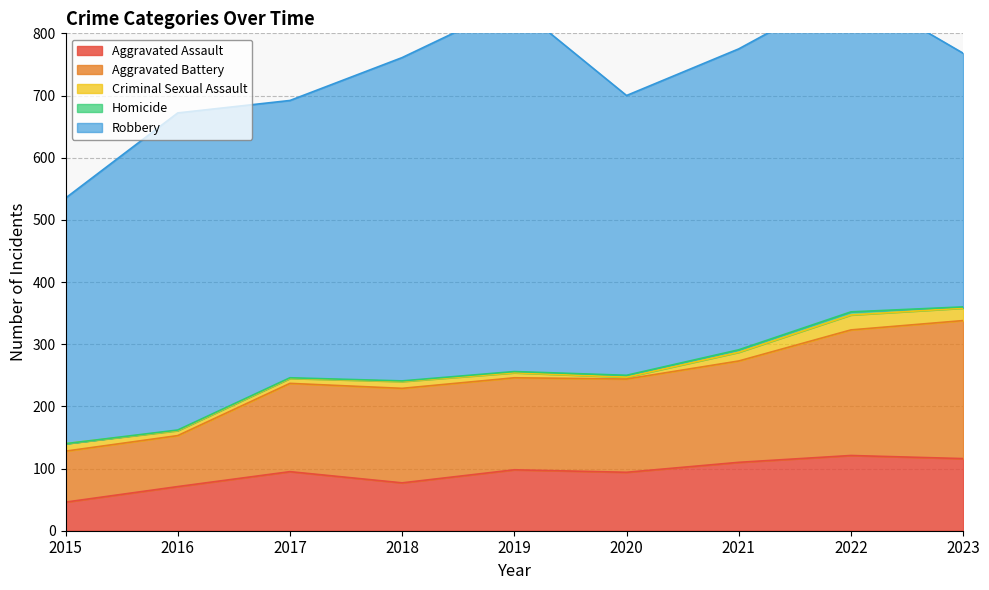

Where is the first local maximum for Criminal Sexual Assault?

2018